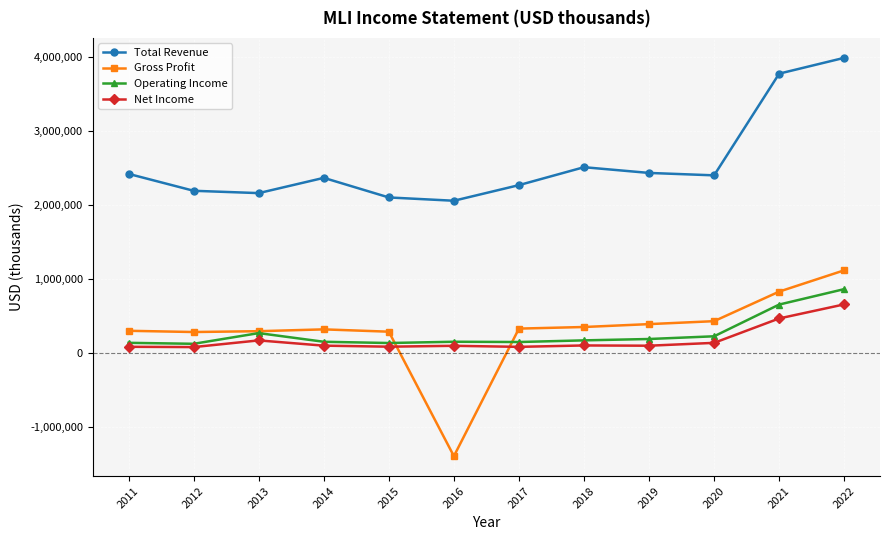

Which series has the widest spread of values?

Gross Profit